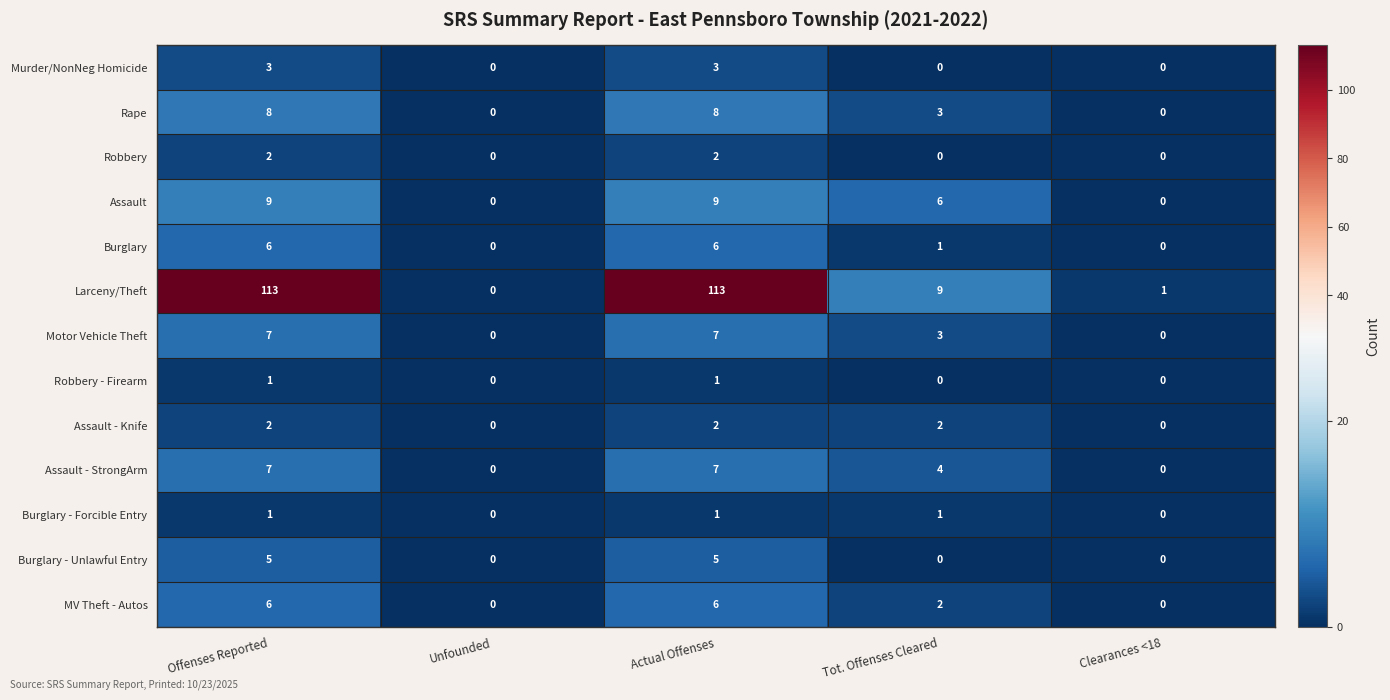

What is the total value across all series at Actual Offenses?

170